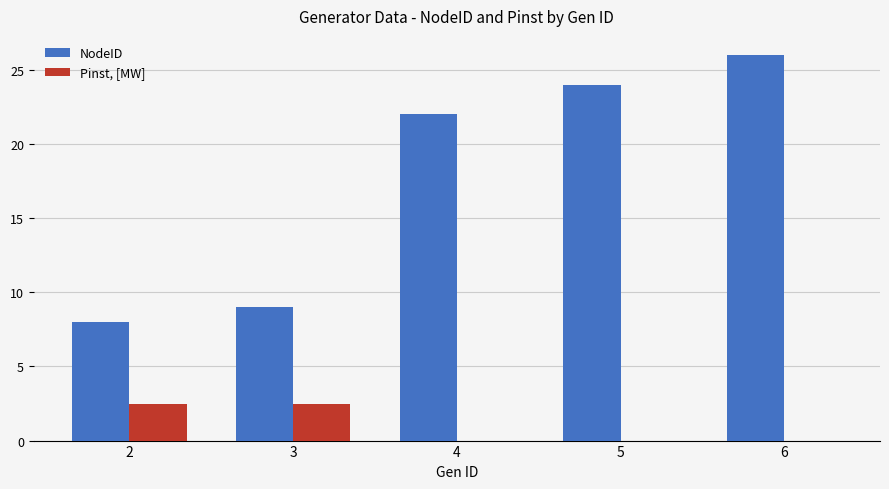

What is the greatest value displayed?

26.0